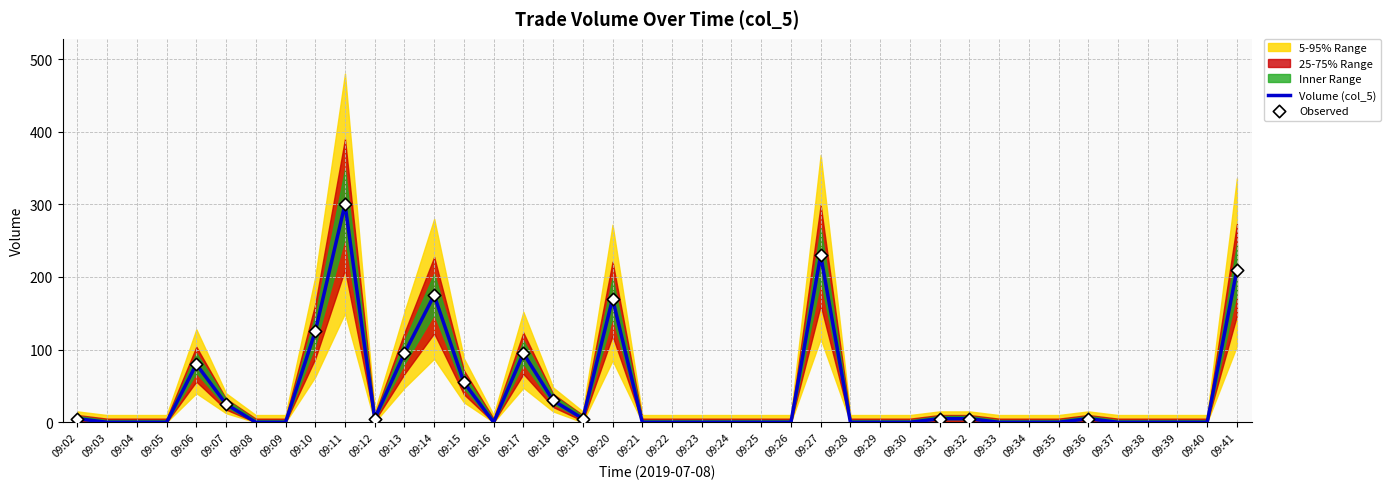

The value of Volume (col_5) at 09:33 is 0. True or false?

True